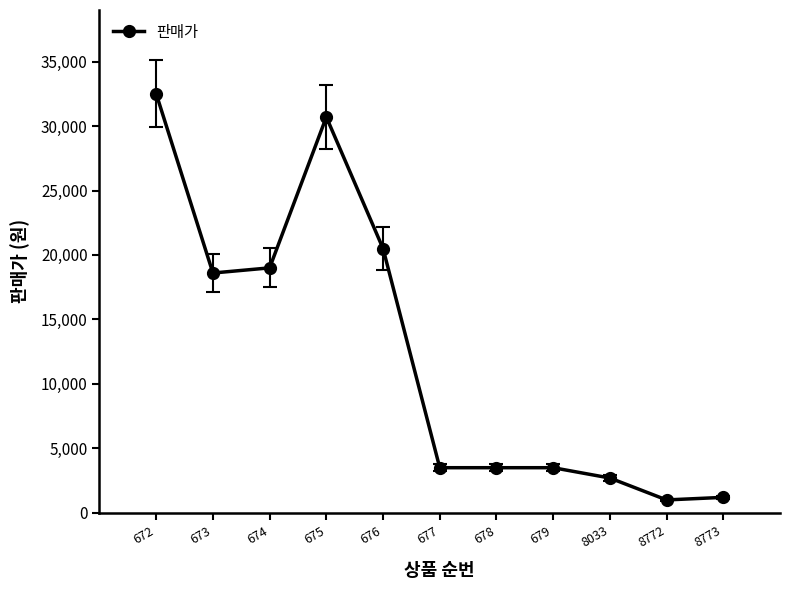

What is the sum of all values?

136700